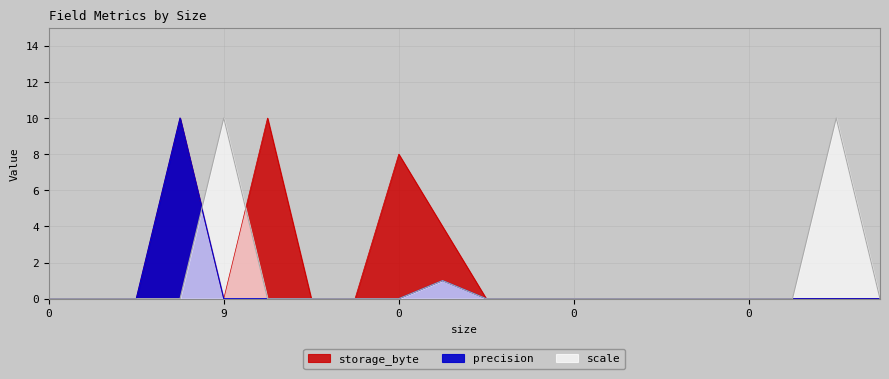

Is it true that precision equals 4 at 9?

False